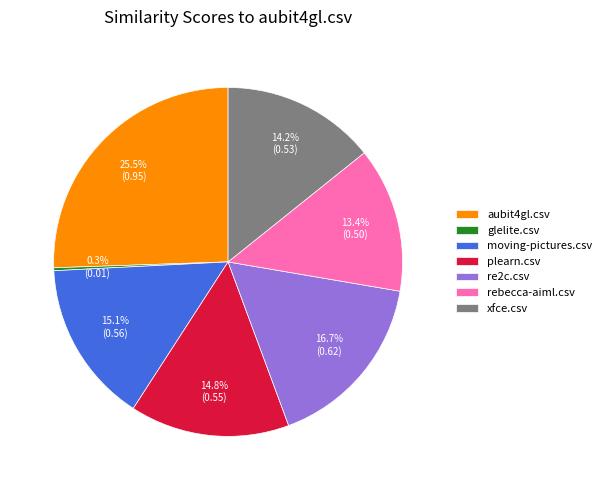

To the nearest percent, what is the difference between the largest and smallest slice percentages?

26%